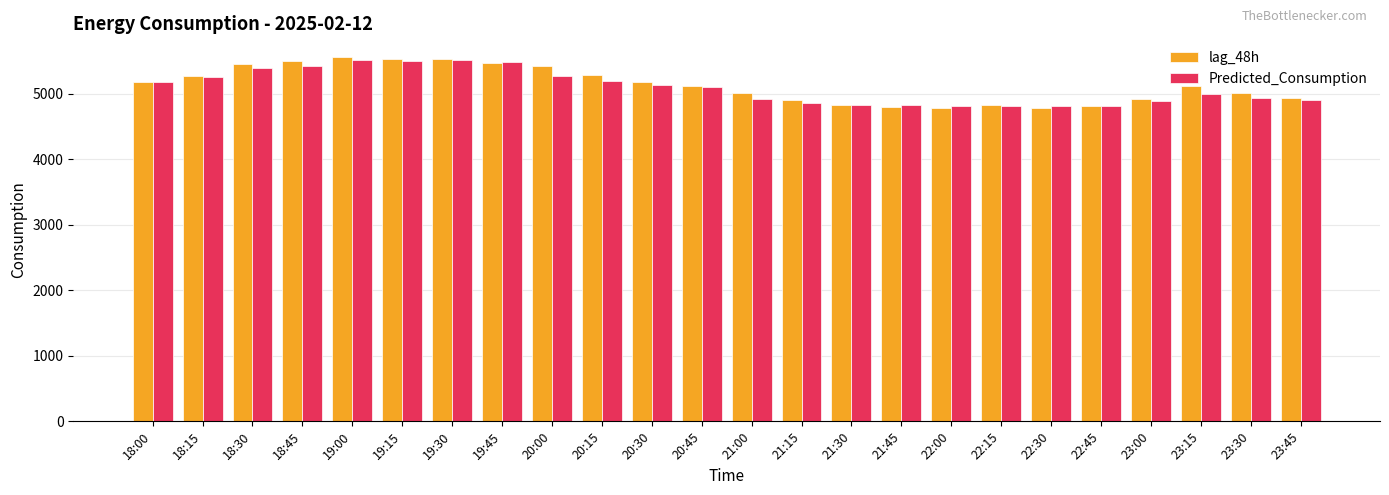

How many bars are there in total?

48